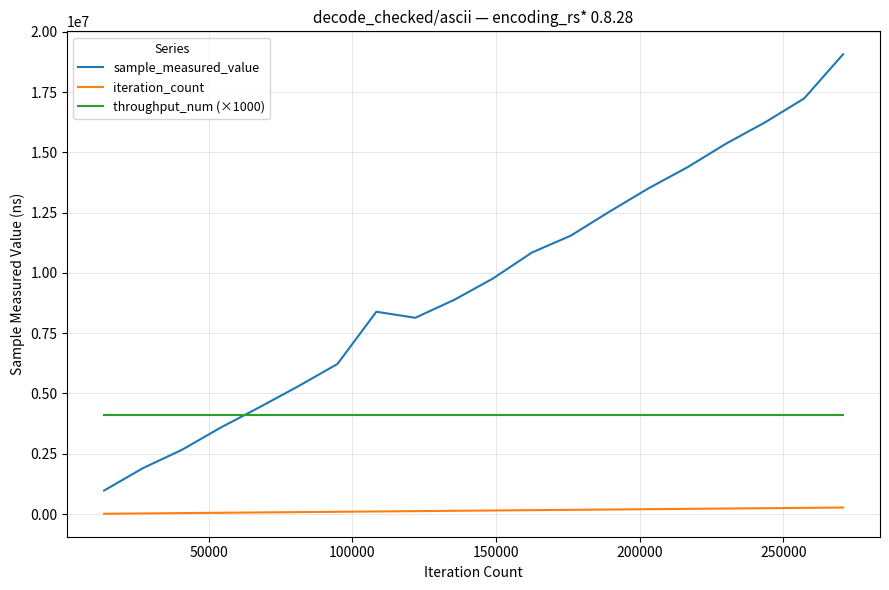

True or false: throughput_num (×1000) and iteration_count cross at least once.

False